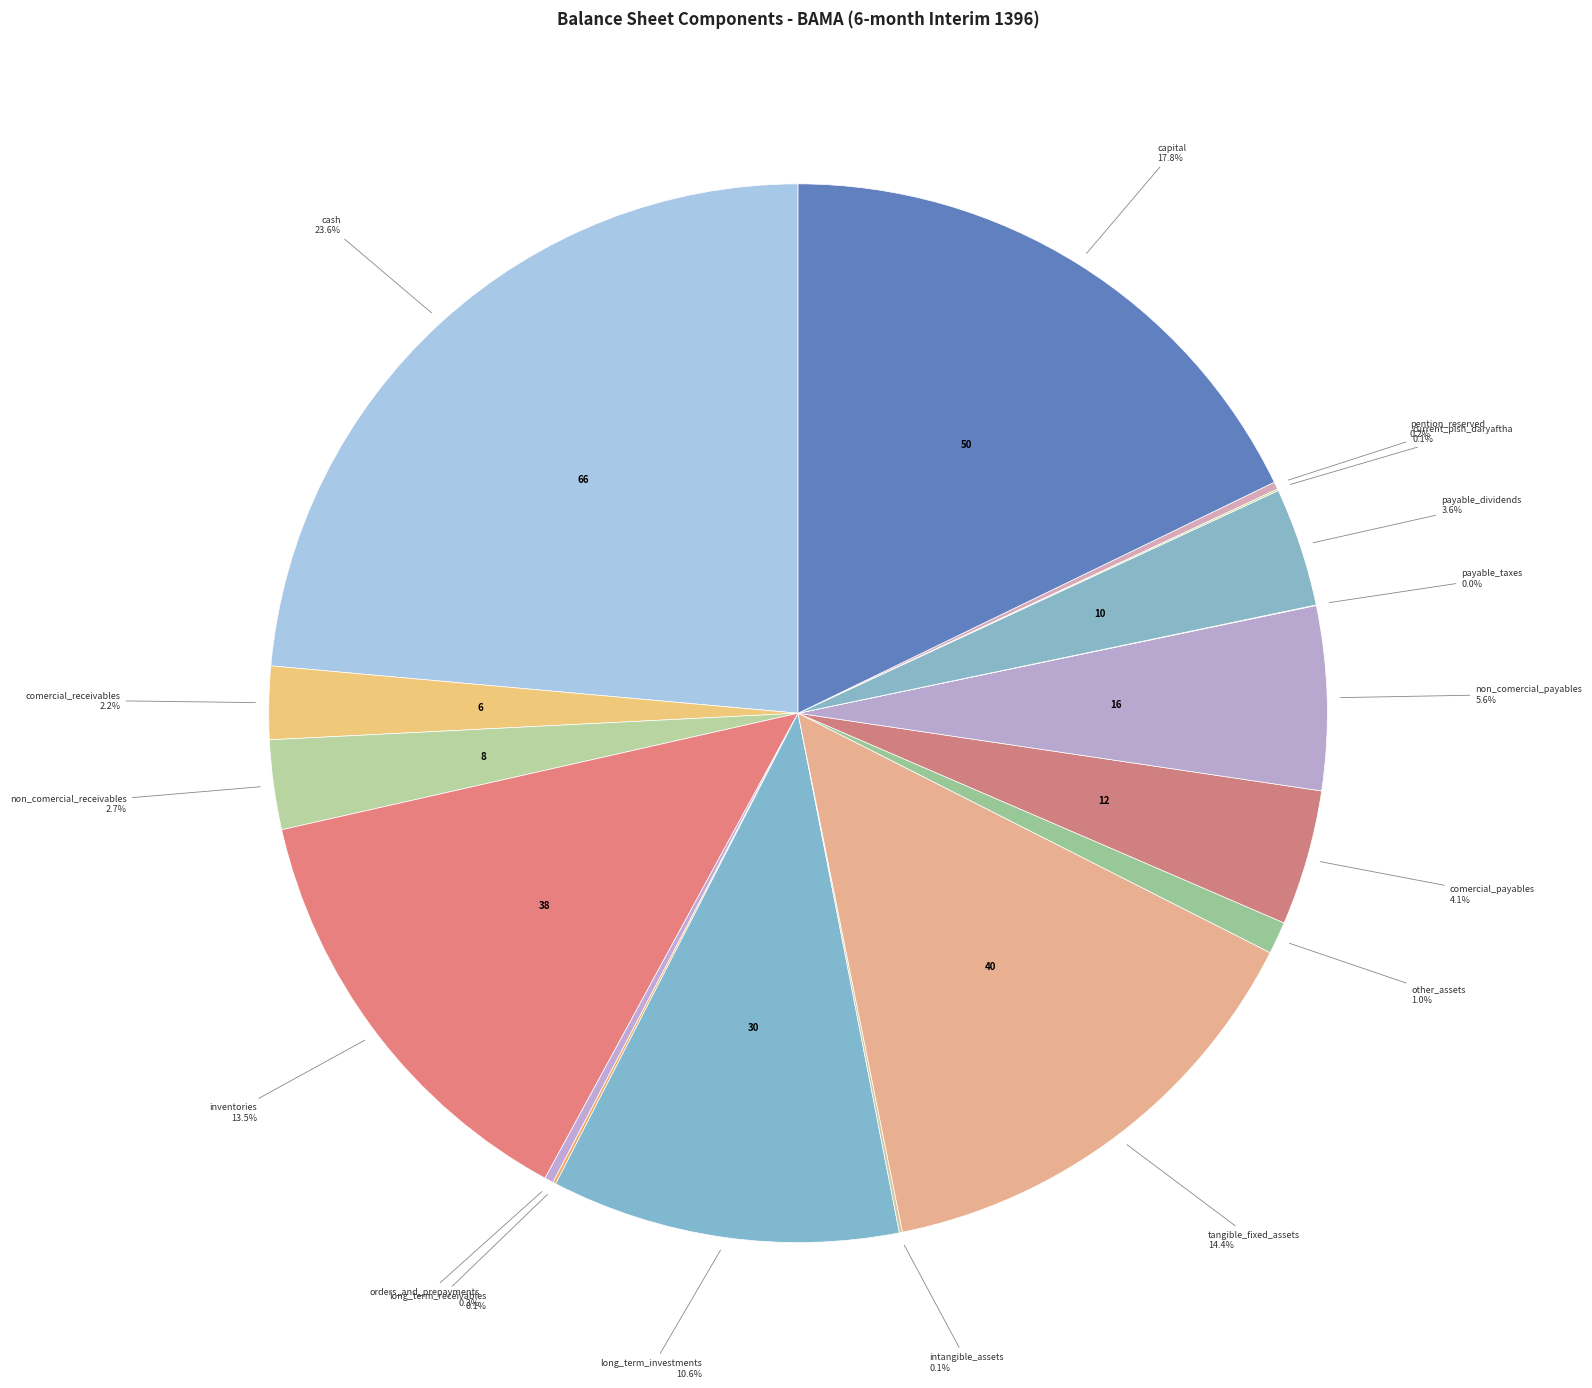

Which slice is the largest?

cash